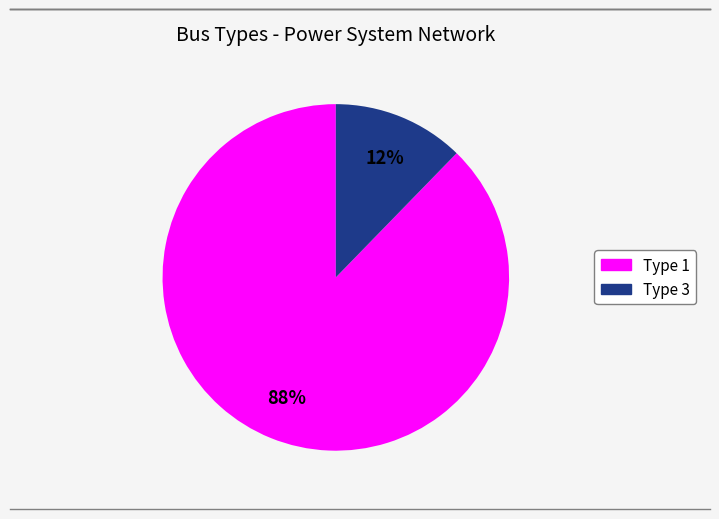

To the nearest percent, what is the average slice percentage?

50%